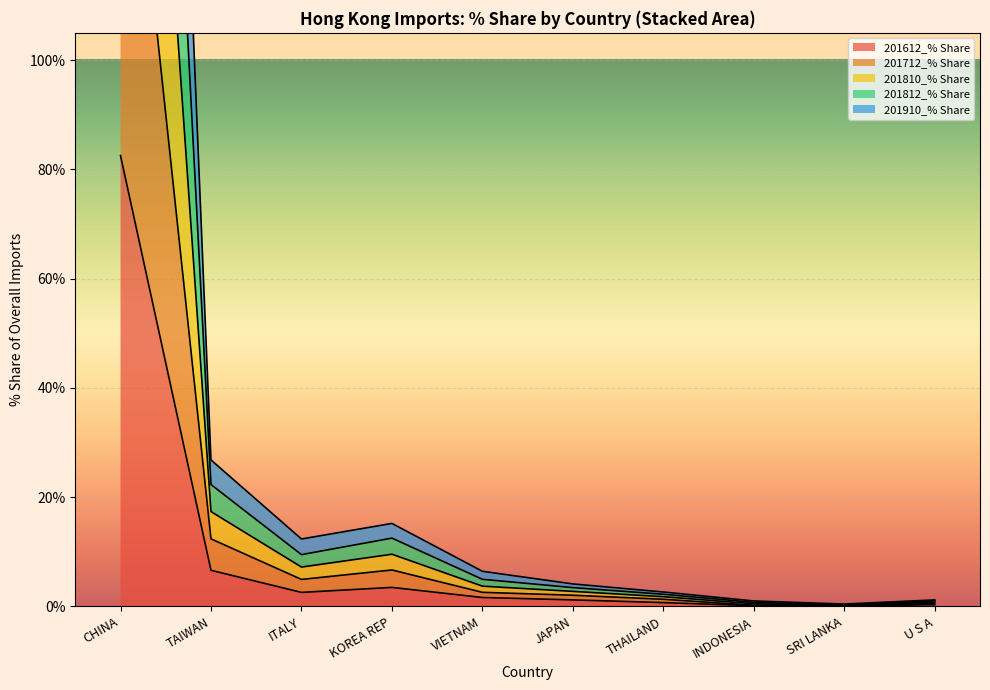

Where is the first local minimum for 201712_% Share?

ITALY